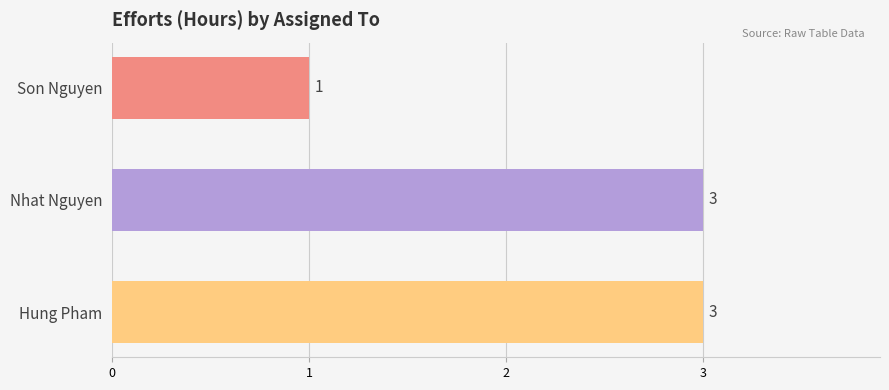

How many values are below 3?

1